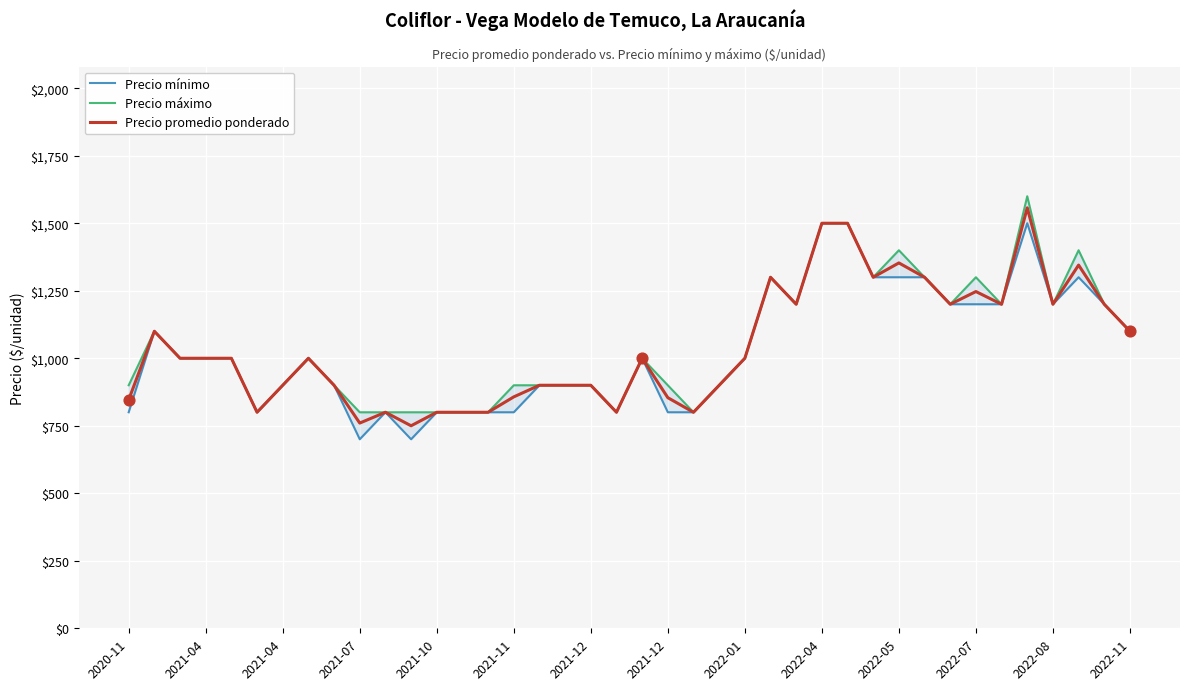

Which series has the largest total across all categories?

Precio máximo